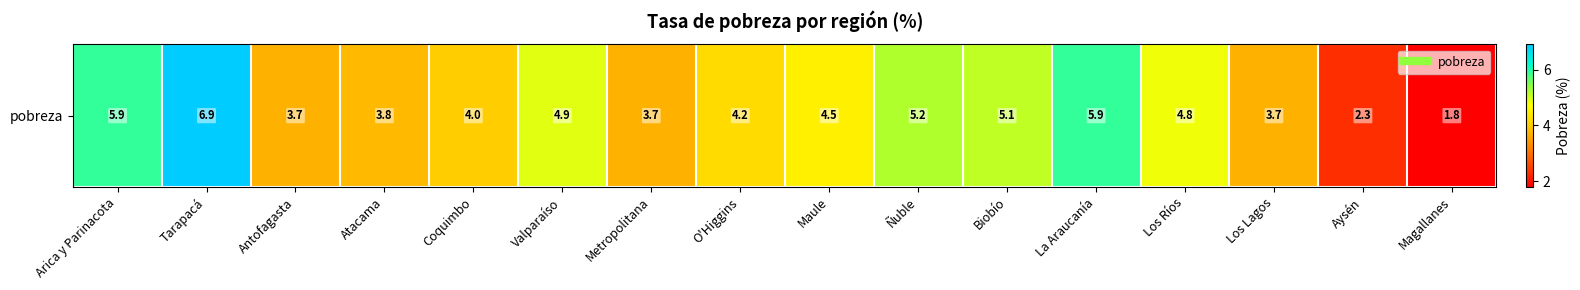

What is the change in value from Arica y Parinacota to Los Ríos?

-1.1